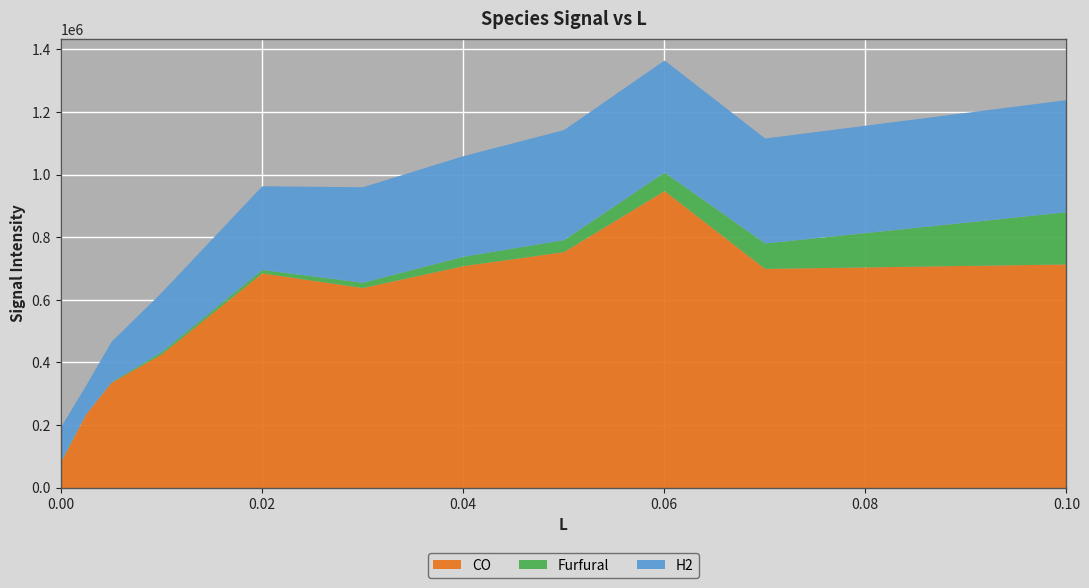

The CO series shows 353272.7 at 0.0025. True or false?

False